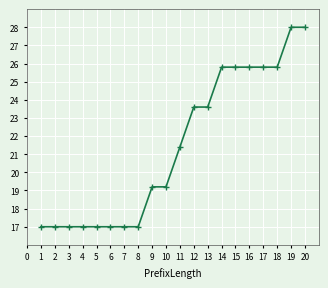

True or false: the data shows 23.6 at 13.

True